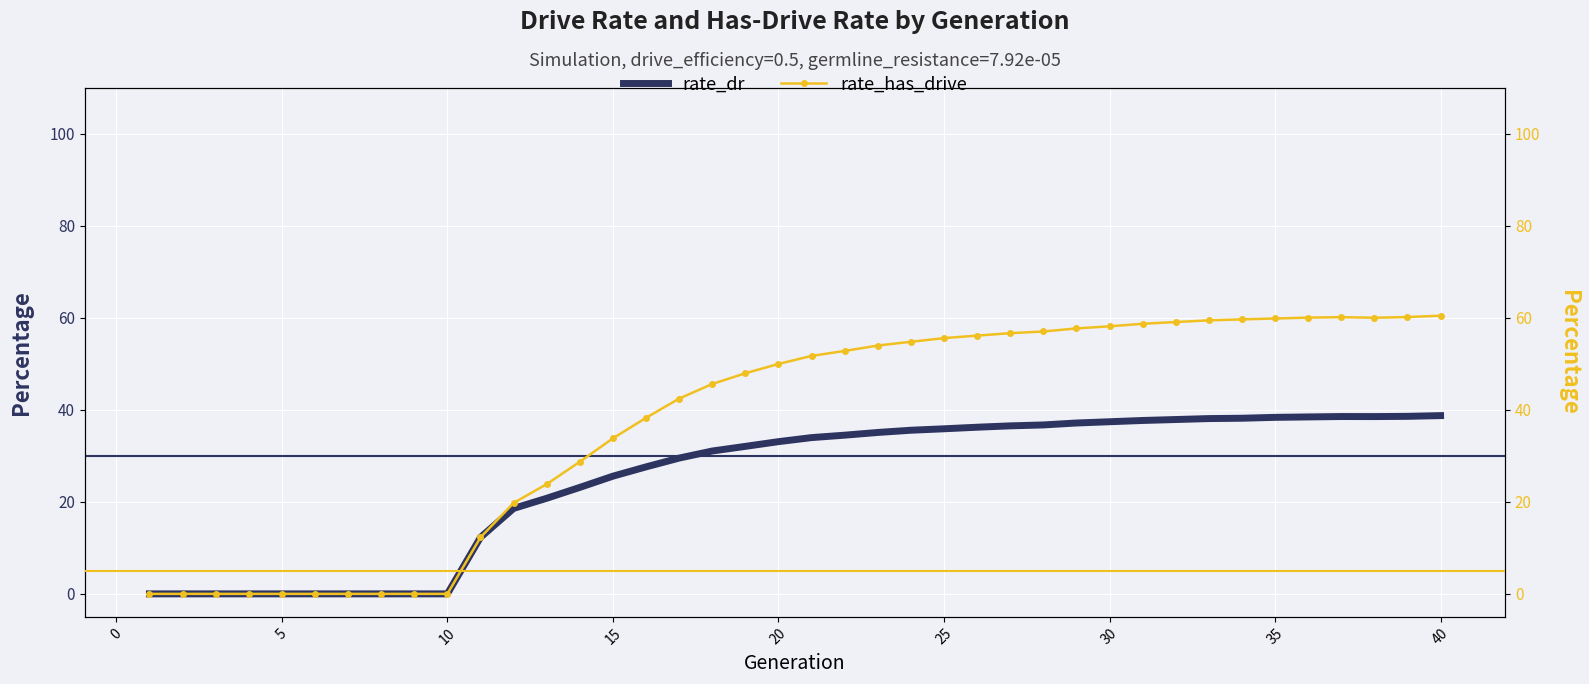

Count the number of data series in this chart.

2